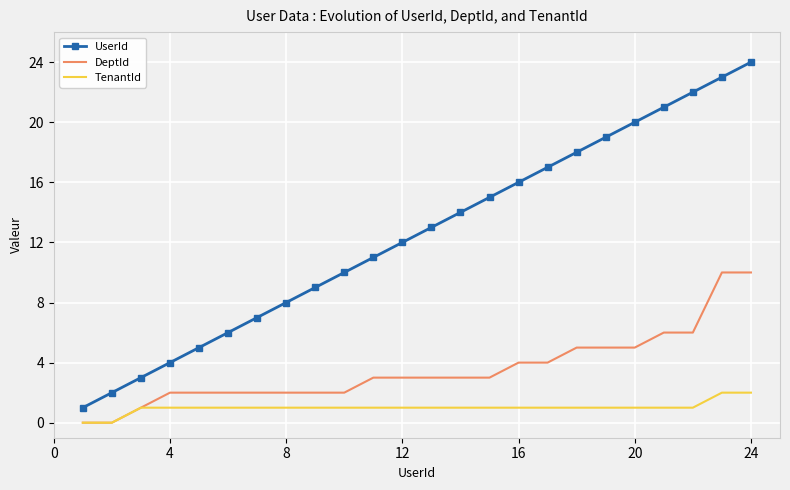

Which series has the largest range (max minus min)?

UserId